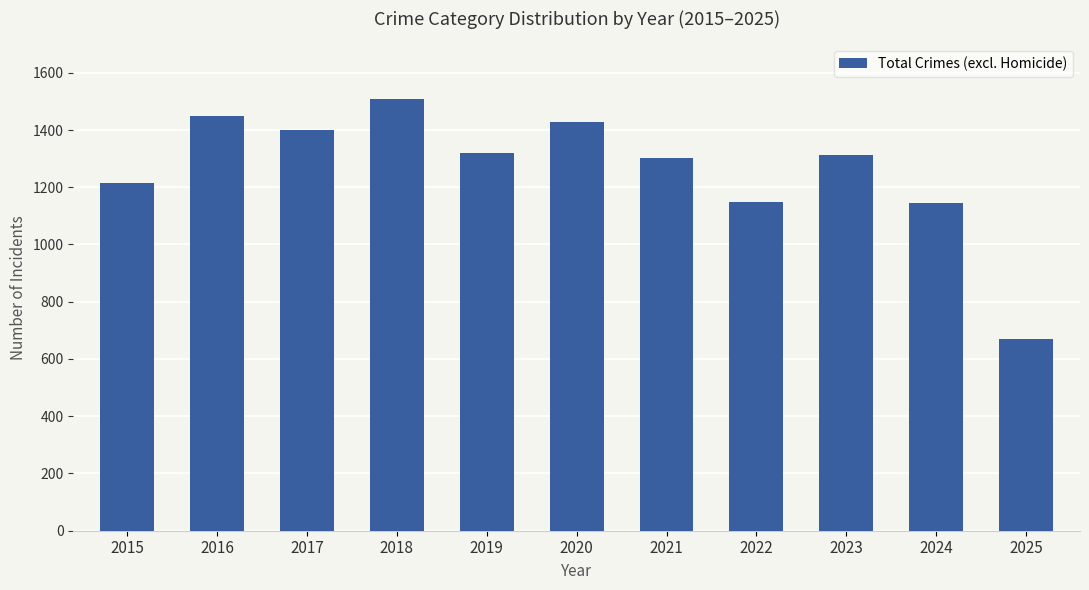

What is the difference between the second highest and second lowest values?

302